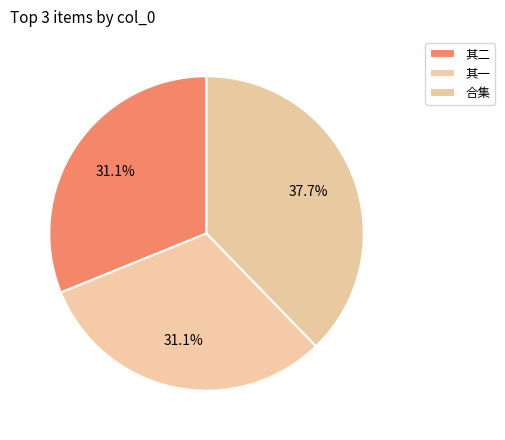

Does any single category account for the majority?

No